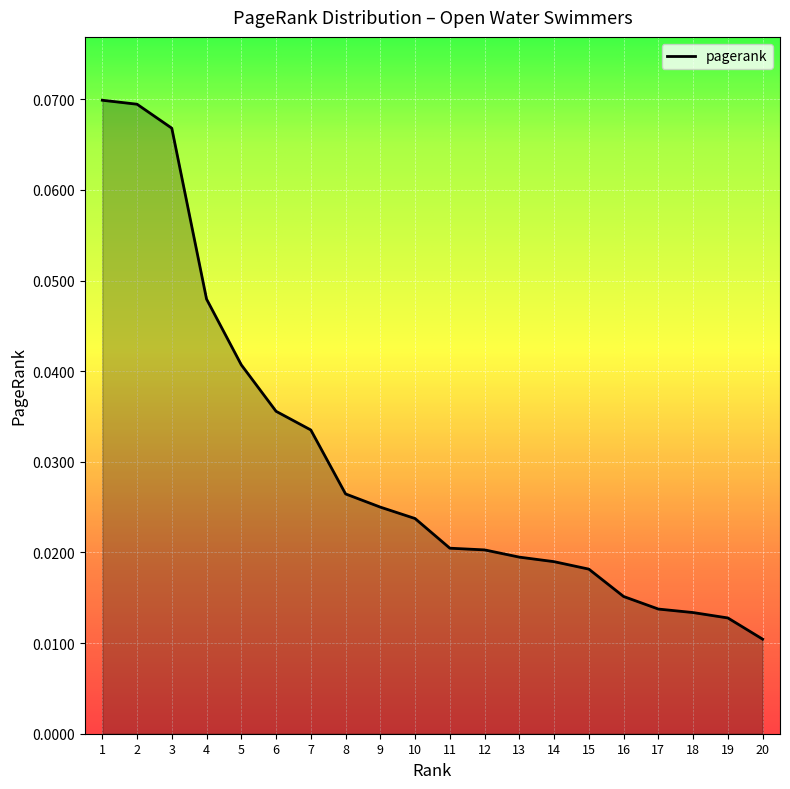

At which category does the chart reach its minimum across all series?

20